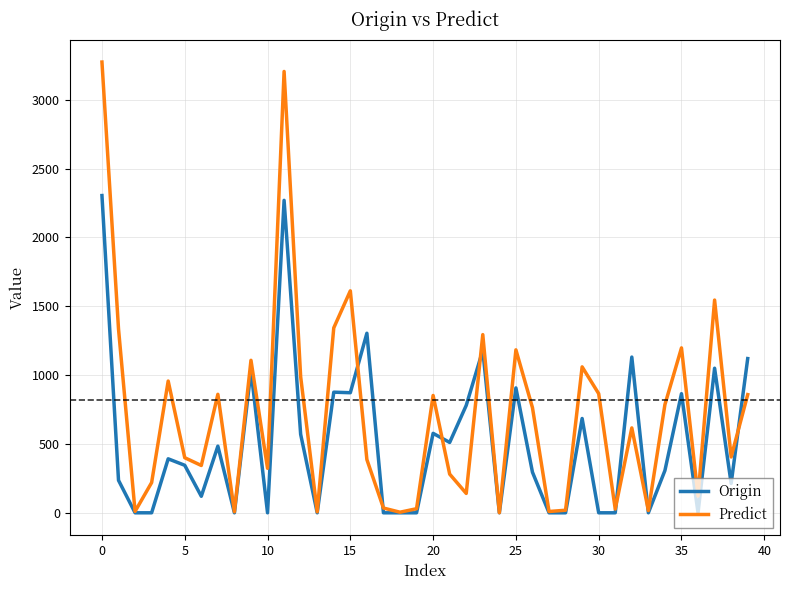

List the series in order of their peak value, highest first.

Predict, Origin